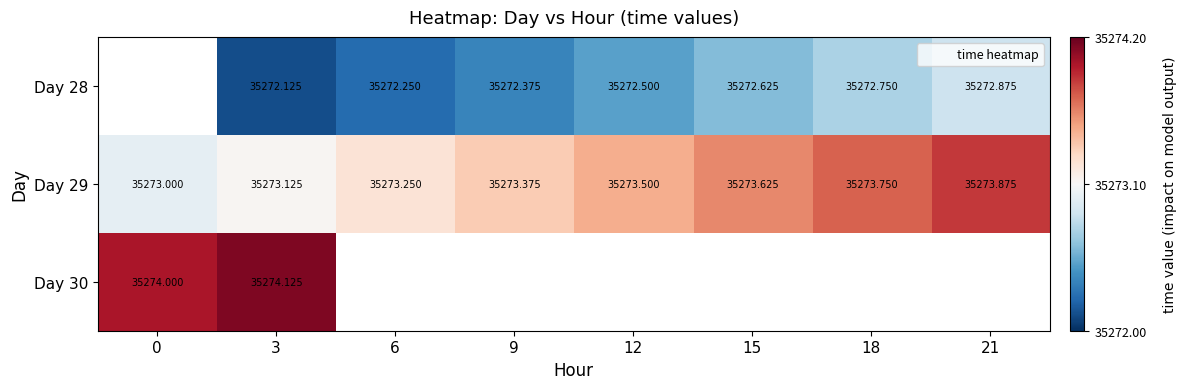

Which series changed the most between 15 and 21?

Day 28